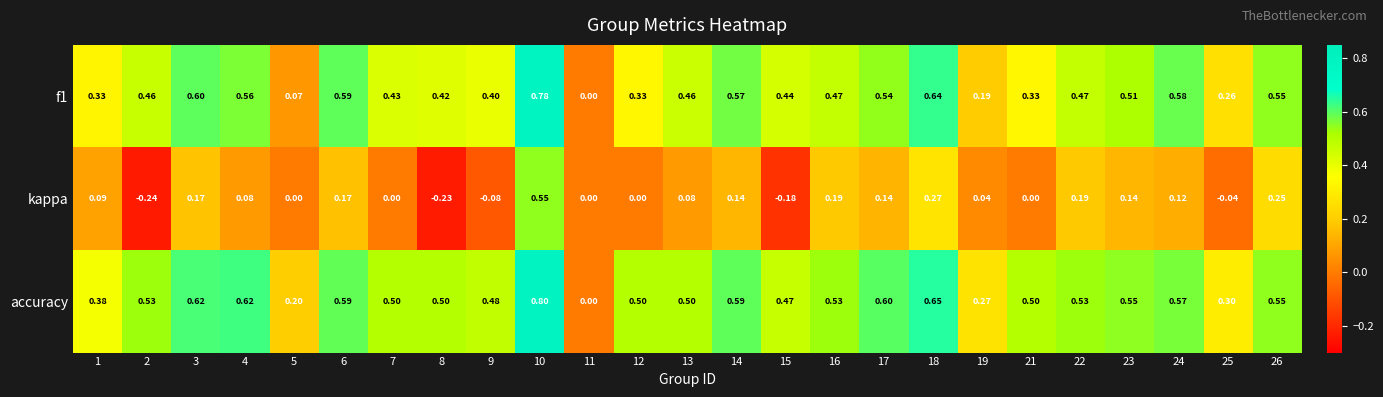

Which series has the largest total across all categories?

accuracy